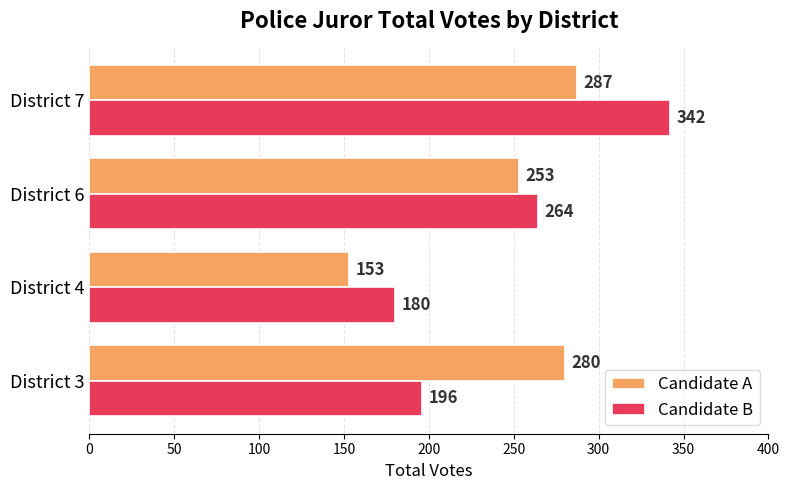

List the labels in order of Candidate A value, largest first.

District 7, District 3, District 6, District 4